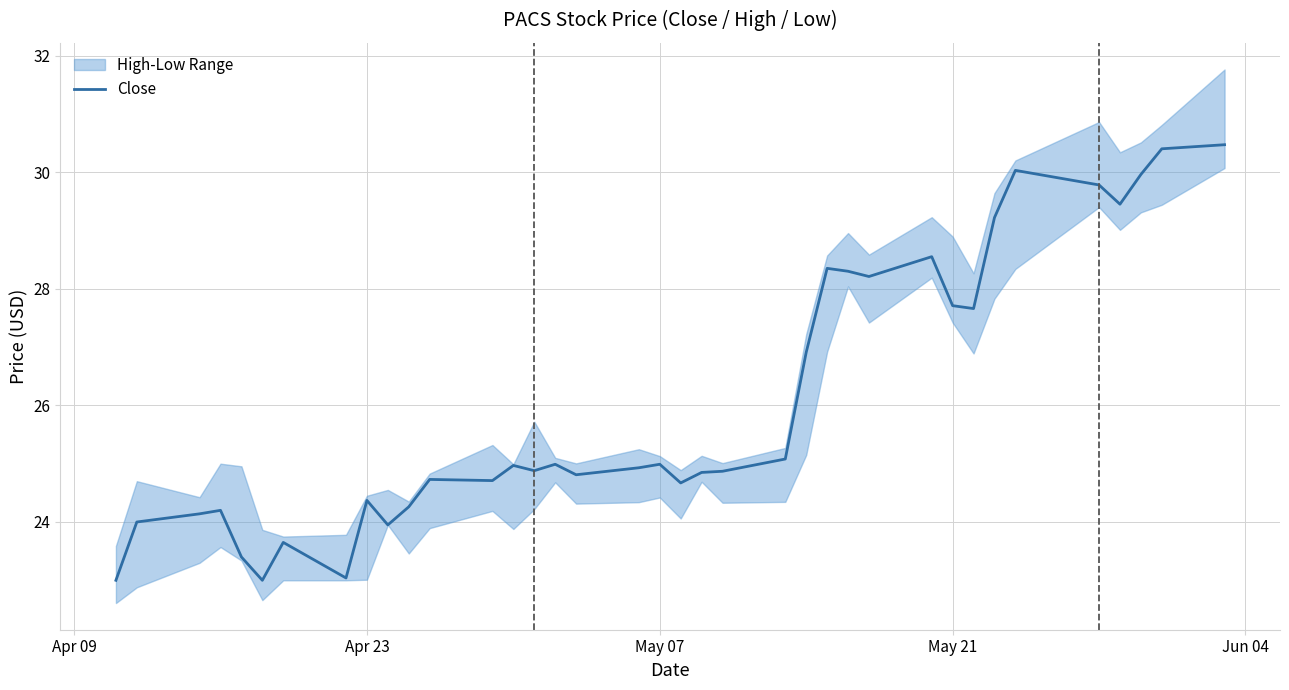

What is the value of the 27th point from the left?

28.2